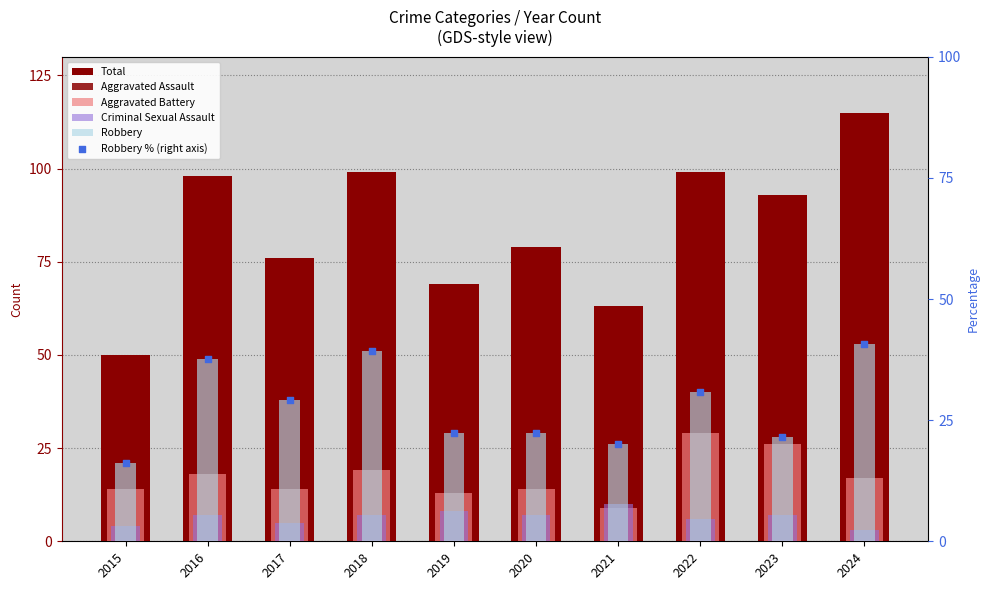

Which series has the largest total across all categories?

Total